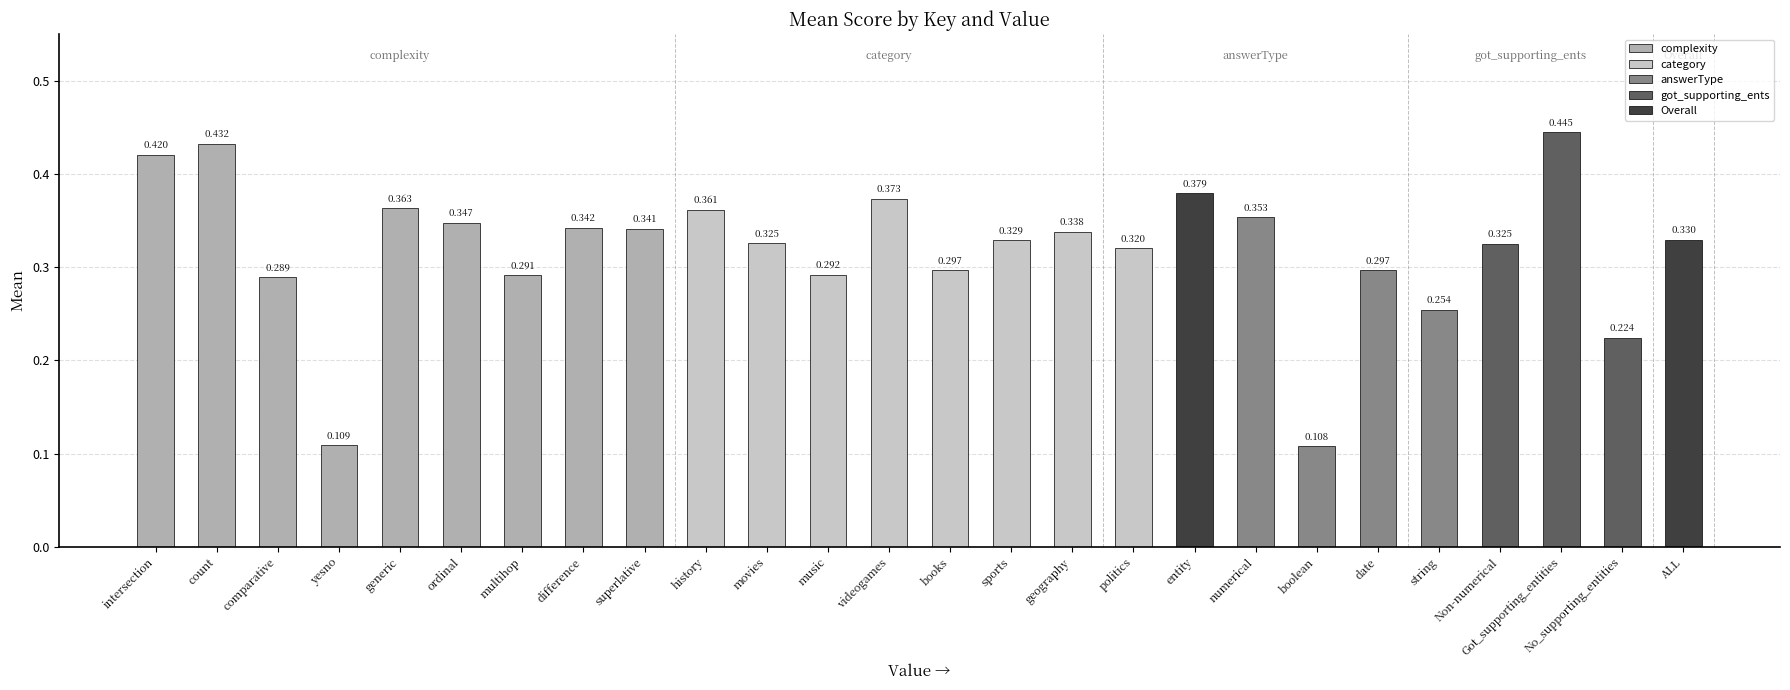

The value at comparative is 0.5. True or false?

False